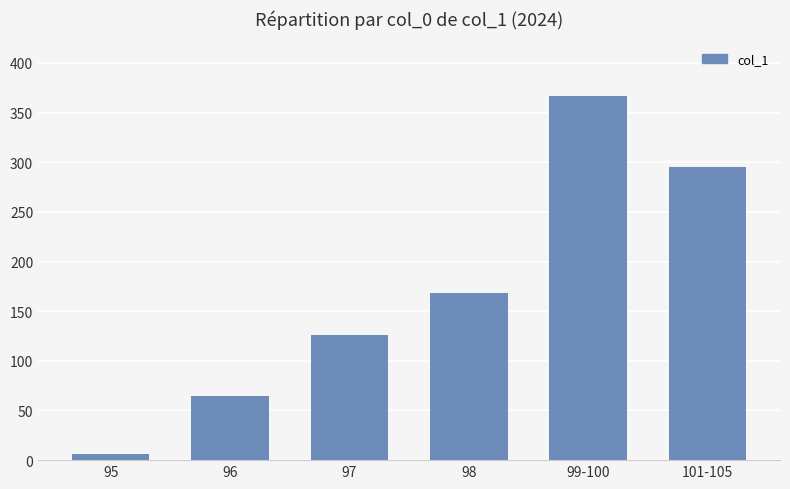

What is the ratio of the value at 99-100 to the value at 101-105?

1.2